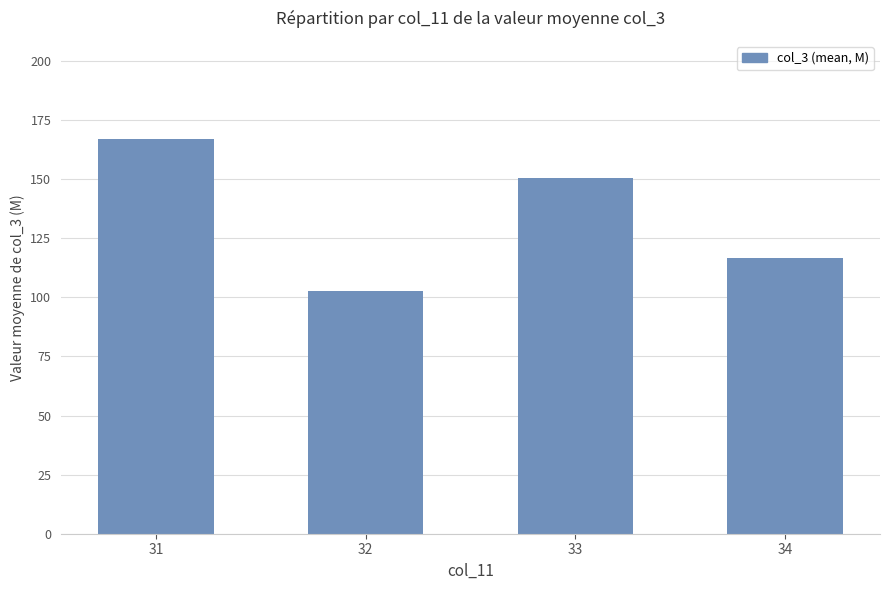

How many bars are there in total?

4